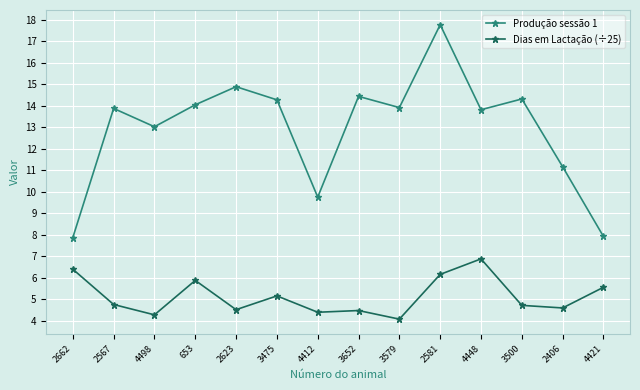

What are all the series names shown in the legend?

Produção sessão 1, Dias em Lactação (÷25)